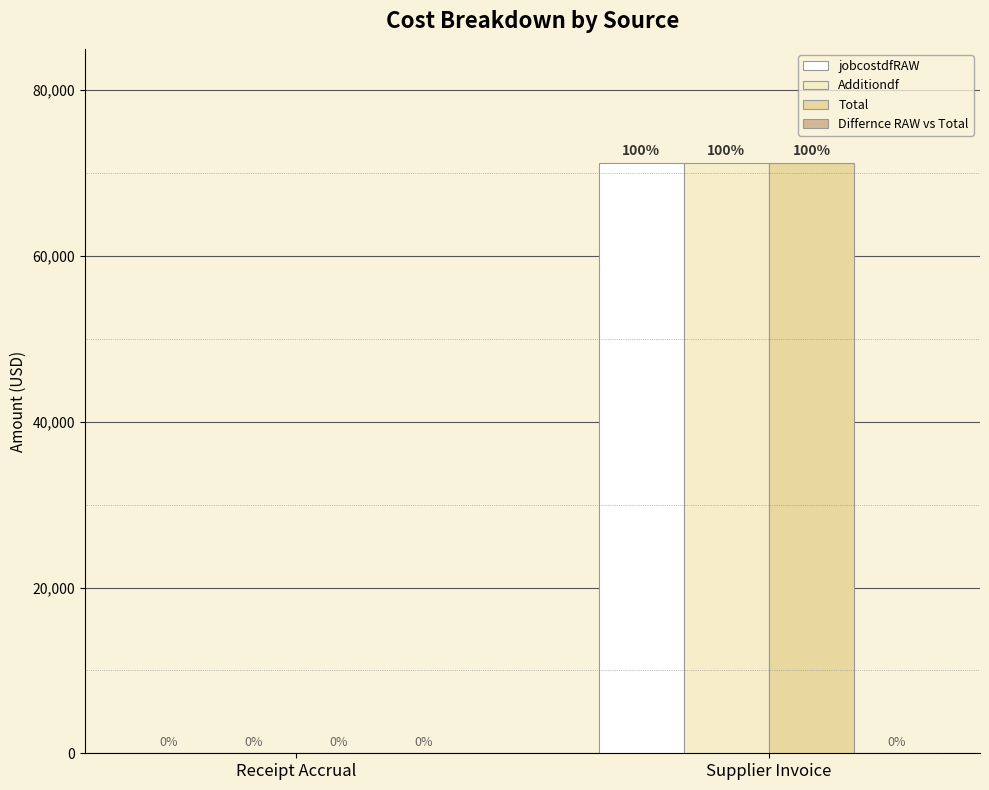

Reading left to right, extract all data points from this chart.

jobcostdfRAW: Receipt Accrual=0.0	Supplier Invoice=71267.7
Additiondf: Receipt Accrual=0.0	Supplier Invoice=71267.7
Total: Receipt Accrual=0.0	Supplier Invoice=71267.7
Differnce RAW vs Total: Receipt Accrual=0.0	Supplier Invoice=0.0